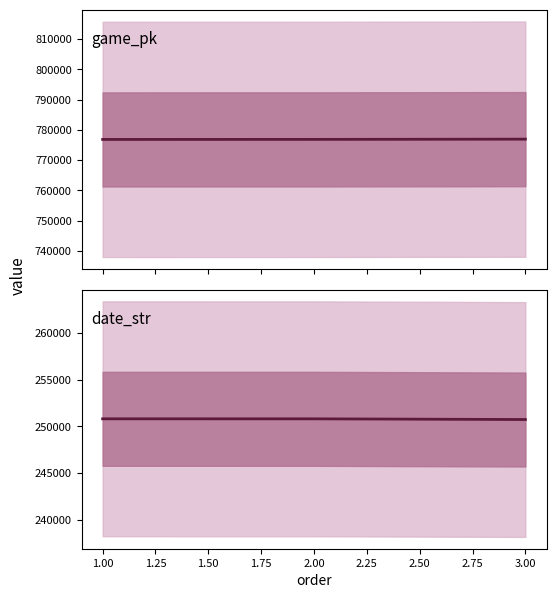

At 3.00, list the series in order from smallest to largest.

date_str, game_pk